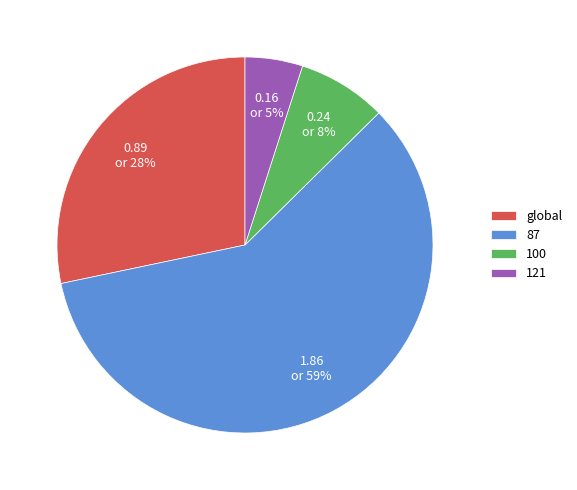

Rank the categories by value from highest to lowest.

87, global, 100, 121